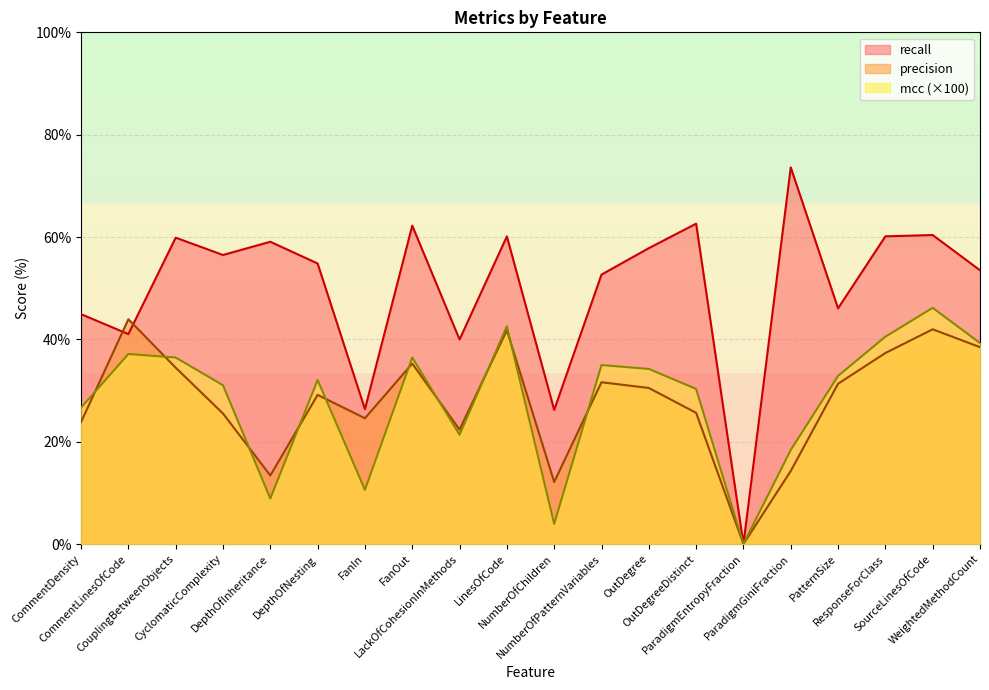

What is the label of the 4th point from the right?

PatternSize